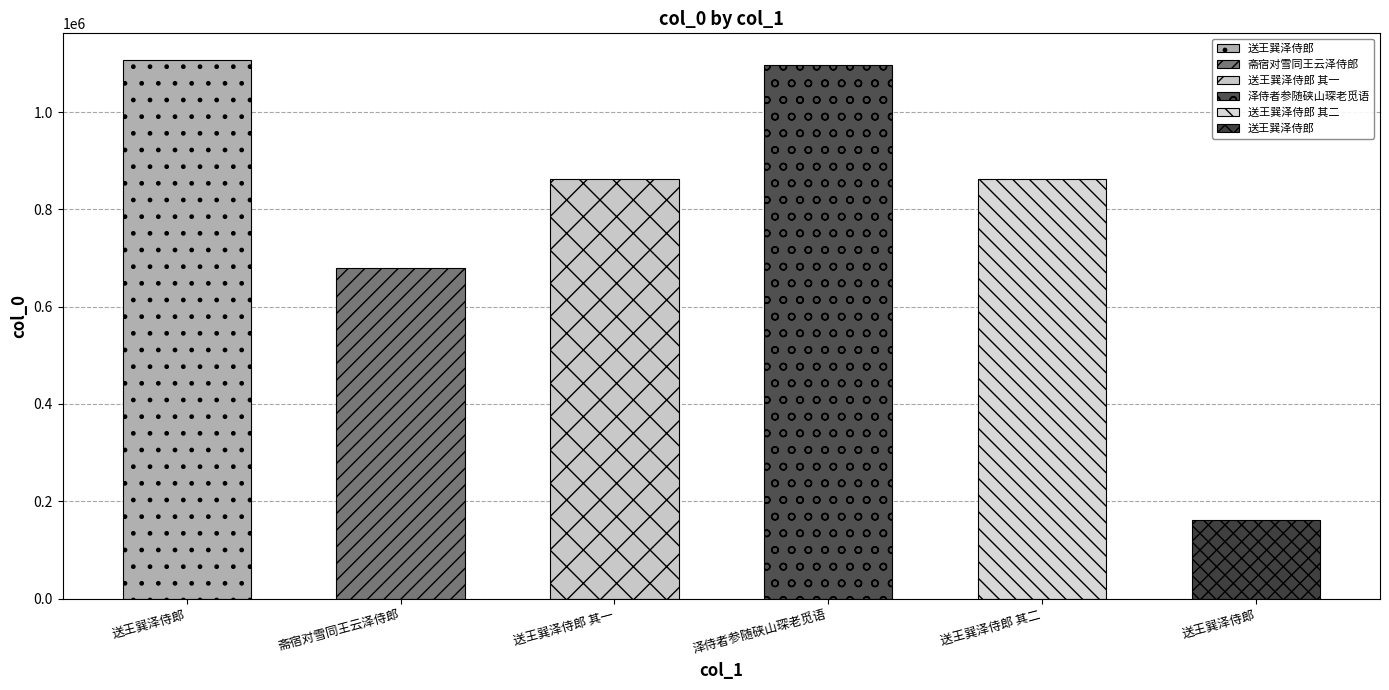

Reading left to right, list all the values displayed in this chart.

送王巽泽侍郎=1106412	斋宿对雪同王云泽侍郎=679505	送王巽泽侍郎 其一=861407	泽侍者参随硖山琛老觅语=1096463	送王巽泽侍郎 其二=861408	送王巽泽侍郎=161409